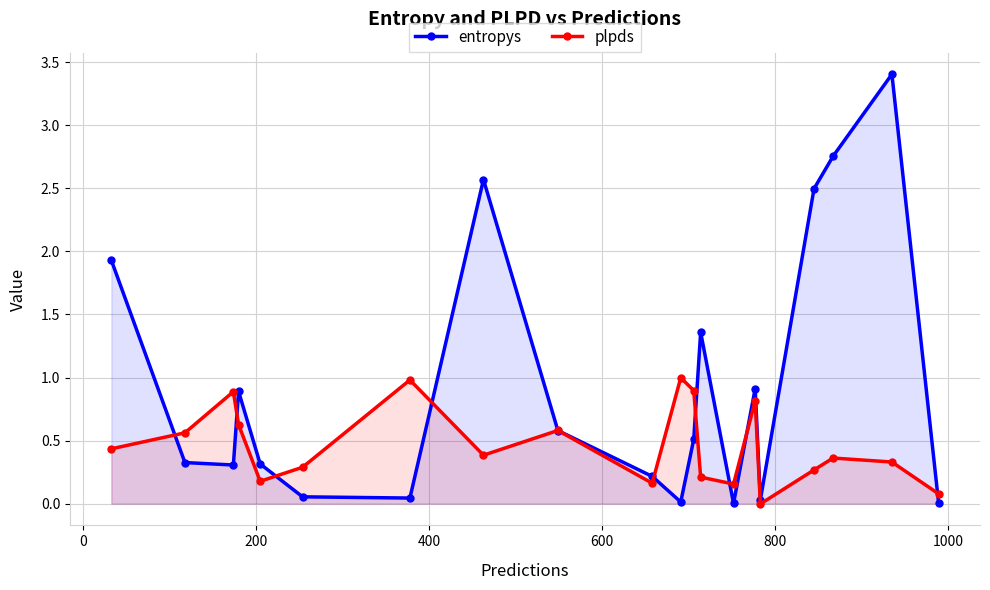

Rank the series by their average value, from lowest to highest.

plpds, entropys